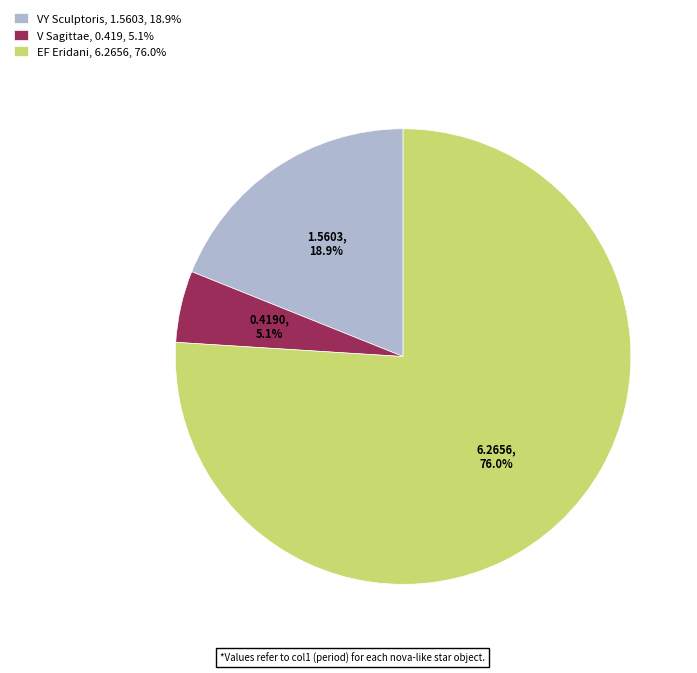

How many slices are in this pie chart?

3